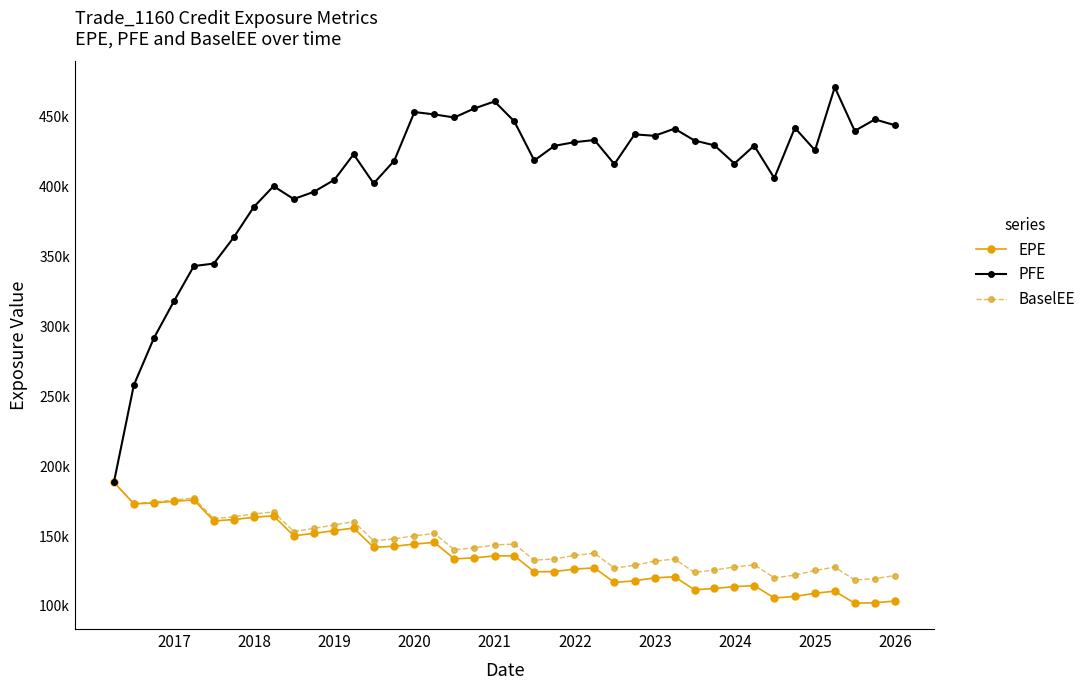

What is the value of the BaselEE point at the 36th from the left?

125408